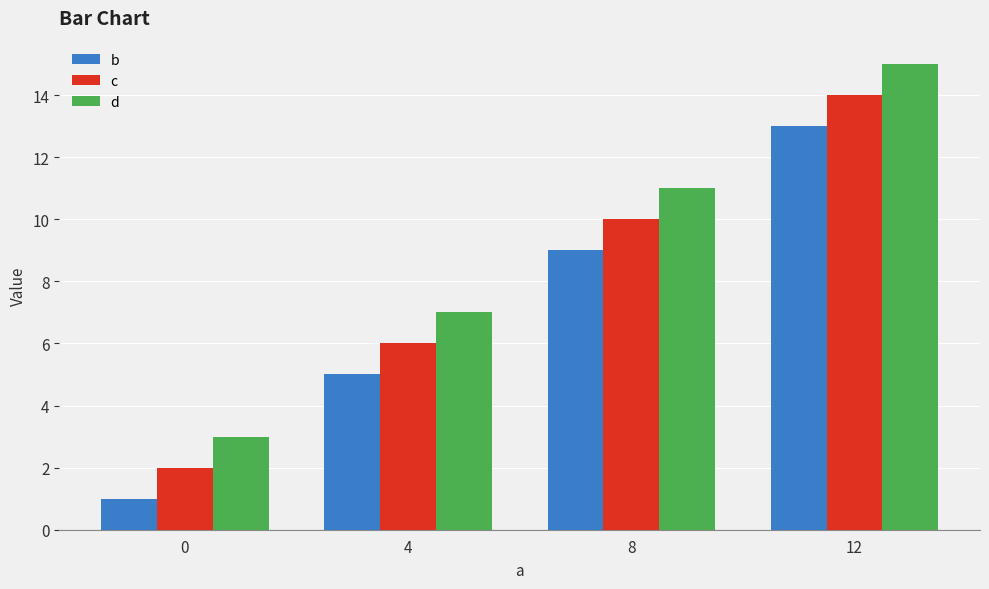

Rank the series at 0 from lowest to highest value.

b, c, d